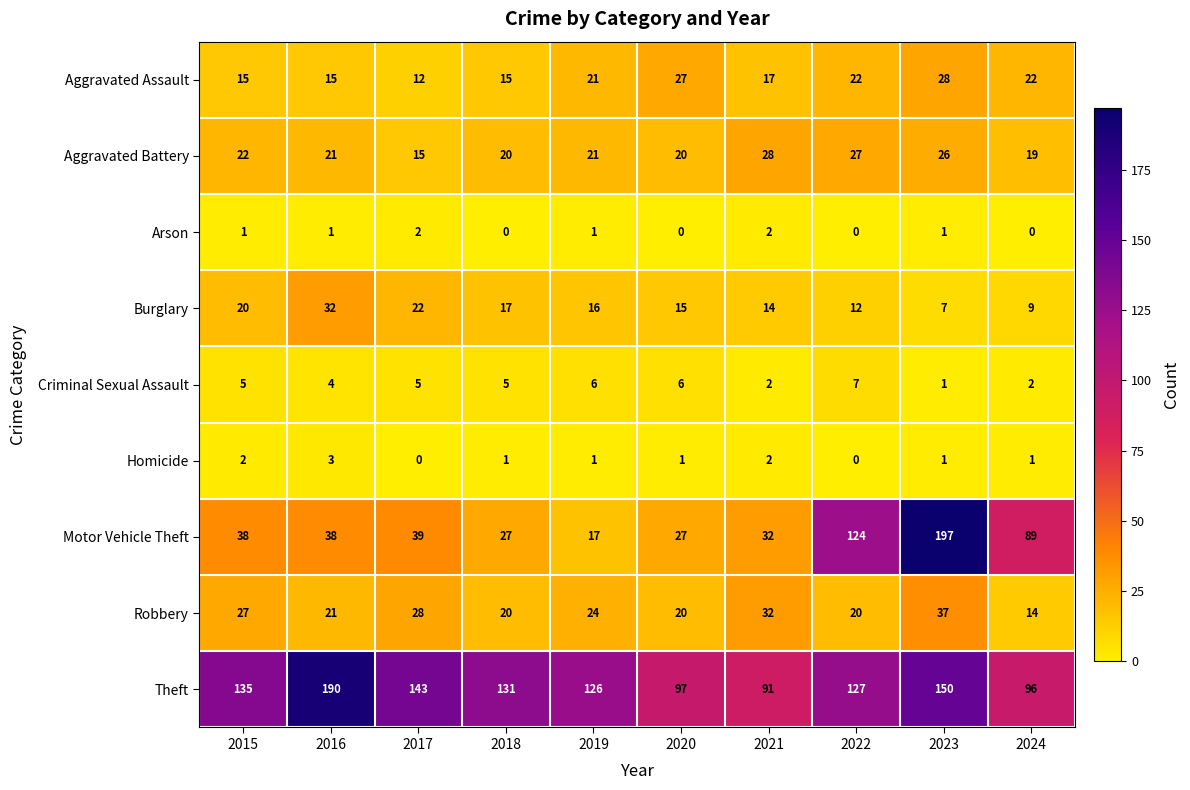

What is the spread (max minus min) of values at 2016?

189